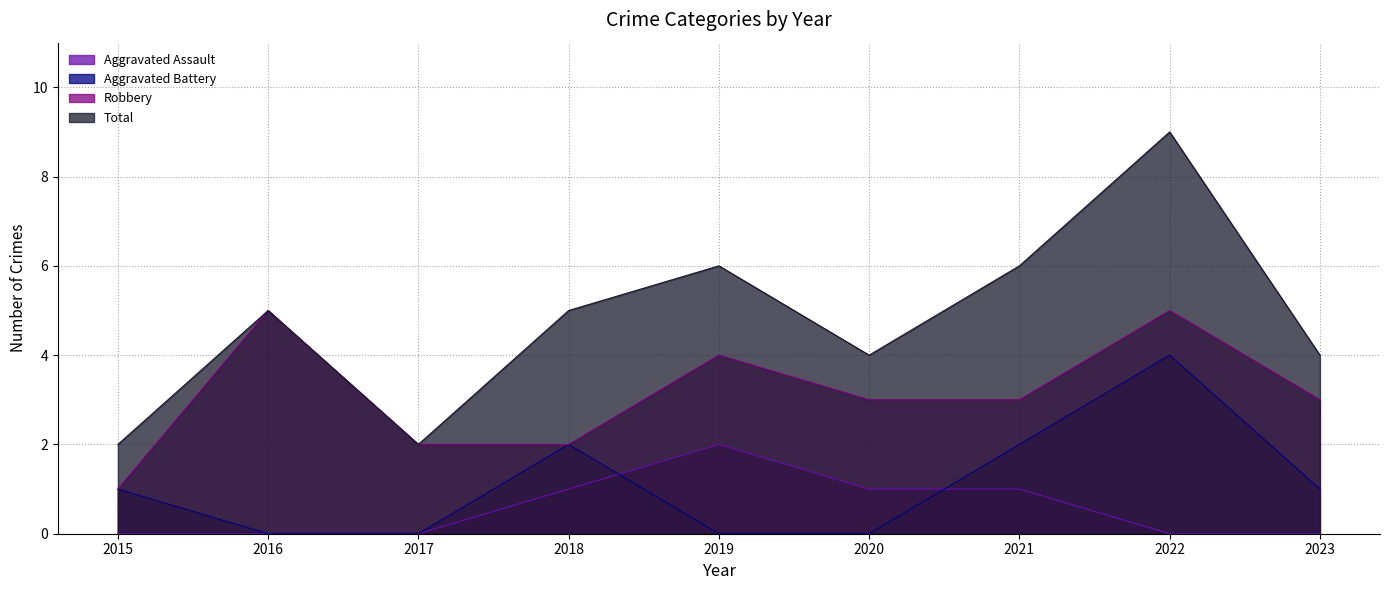

Reading left to right, list all the values displayed in this chart.

Aggravated Assault: 2015=0	2016=0	2017=0	2018=1	2019=2	2020=1	2021=1	2022=0	2023=0
Aggravated Battery: 2015=1	2016=0	2017=0	2018=2	2019=0	2020=0	2021=2	2022=4	2023=1
Robbery: 2015=1	2016=5	2017=2	2018=2	2019=4	2020=3	2021=3	2022=5	2023=3
Total: 2015=2	2016=5	2017=2	2018=5	2019=6	2020=4	2021=6	2022=9	2023=4